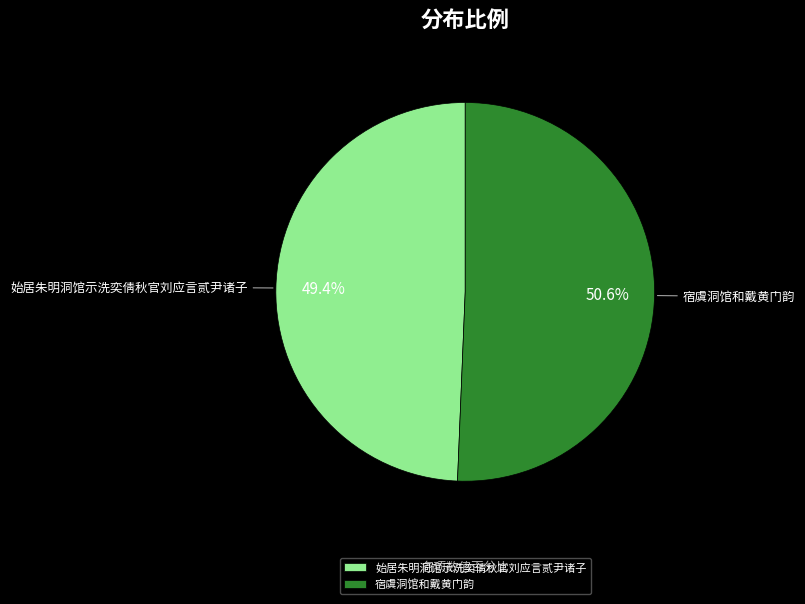

How many segments does this pie chart have?

2